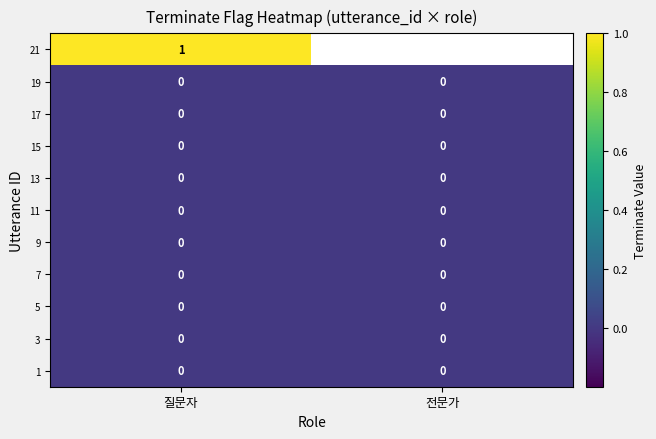

Is it true that 15 equals 0 at 질문자?

True